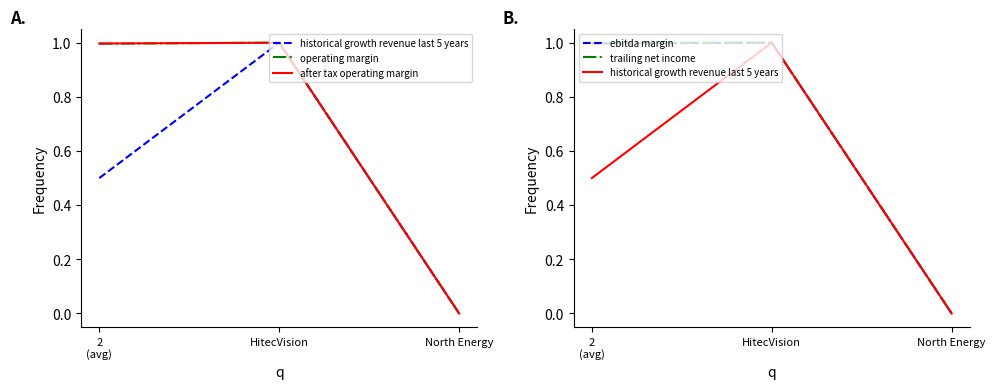

Is it true that trailing net income equals 1.0 at 2
(avg)?

True